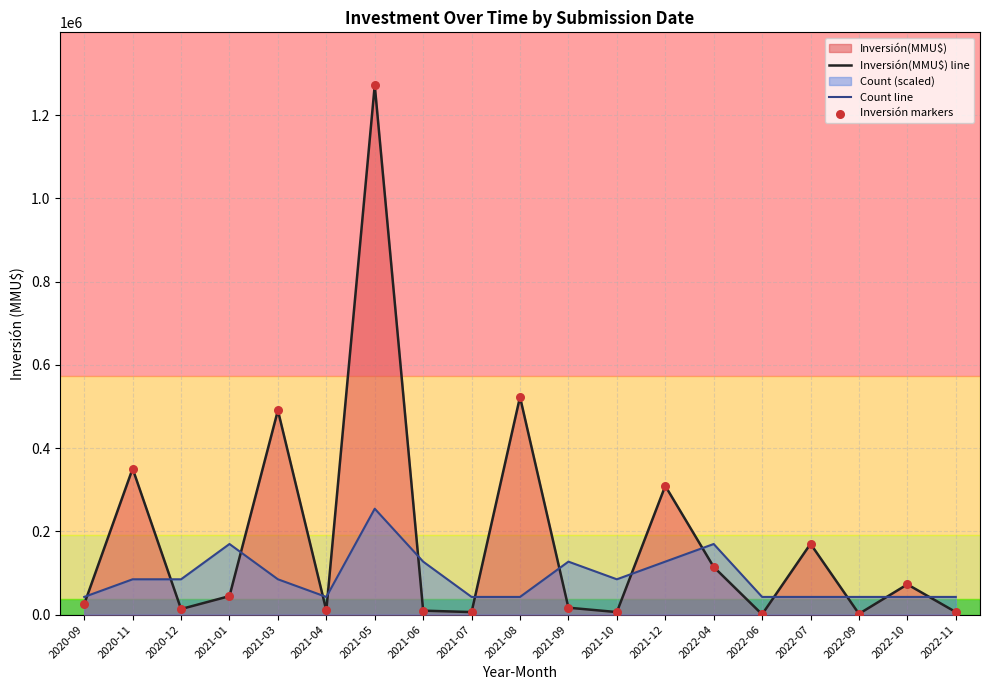

At how many categories does at least one series exceed 76842?

12